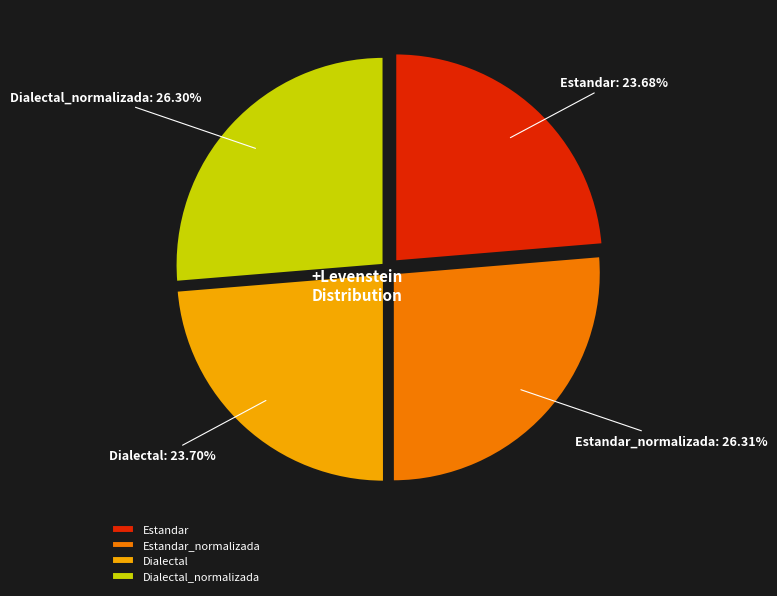

The Estandar slice represents 36% of the pie. True or false?

False